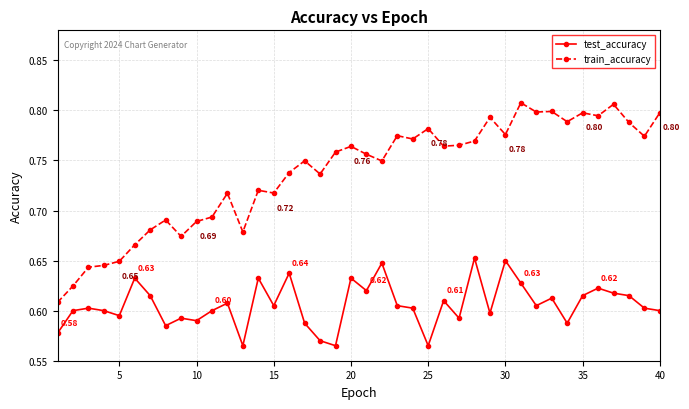

Which series has the widest spread of values?

train_accuracy